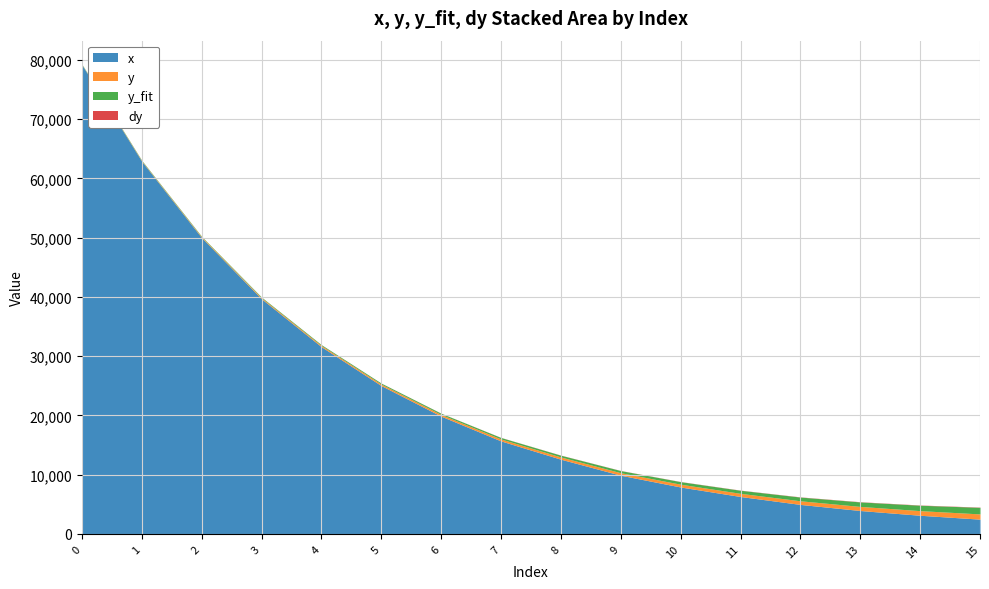

Reading right to left, extract all data points from this chart.

x: 15=2488.4	14=3144.1	13=3944.4	12=4973.3	11=6307.9	10=7910.2	9=9895.8	8=12597.7	7=15682.9	6=19863.3	5=25019.5	4=31582.0	3=39668.0	2=49980.5	1=62871.1	0=79160.2
y: 15=884.1	14=781.1	13=692.6	12=613.4	11=534.2	10=472.6	9=424.5	8=380.0	7=329.5	6=284.9	5=245.5	4=198.6	3=167.0	2=125.5	1=85.0	0=40.0
y_fit: 15=1105.6	14=913.6	13=759.3	12=628.5	11=517.8	10=430.5	9=358.6	8=294.5	7=246.3	6=203.1	5=168.3	4=139.2	3=115.6	2=95.7	1=79.4	0=65.8
dy: 15=44.2	14=39.1	13=34.6	12=30.7	11=26.7	10=23.6	9=21.2	8=19.0	7=16.5	6=14.2	5=12.3	4=9.9	3=8.3	2=6.3	1=4.3	0=2.0